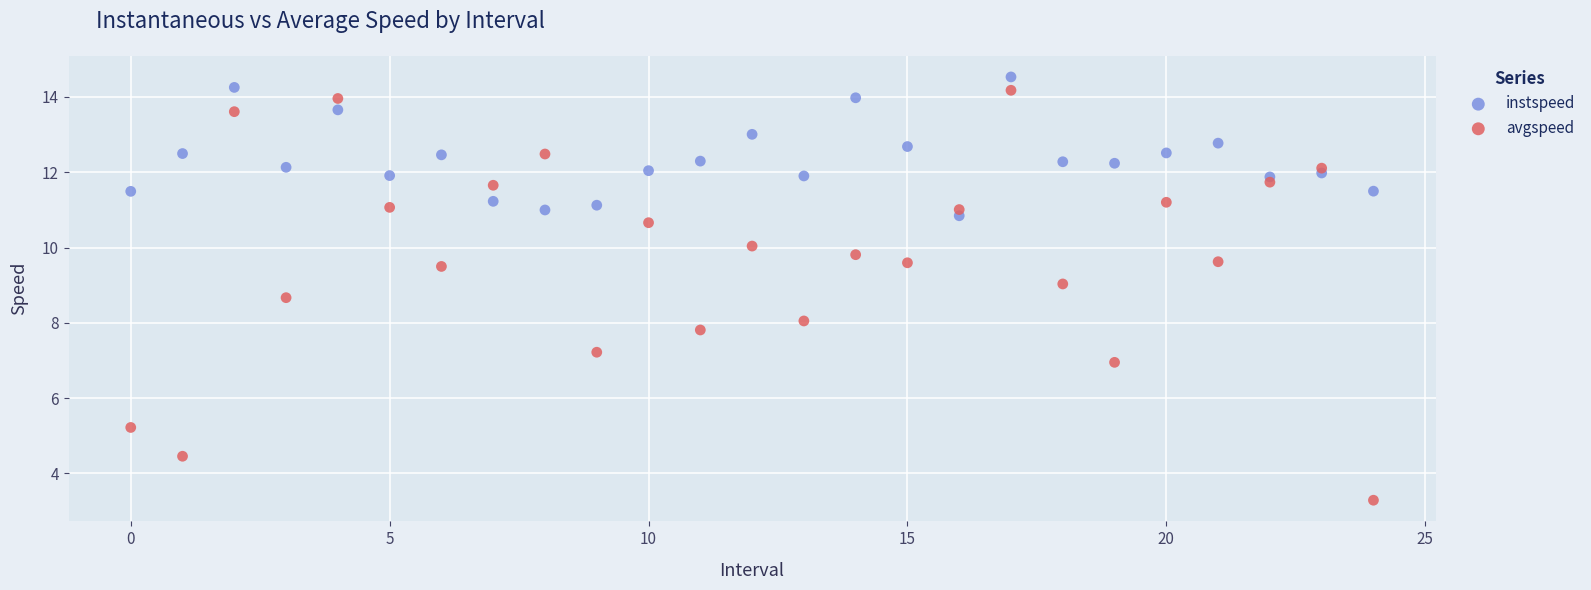

What are all the series names shown in the legend?

instspeed, avgspeed